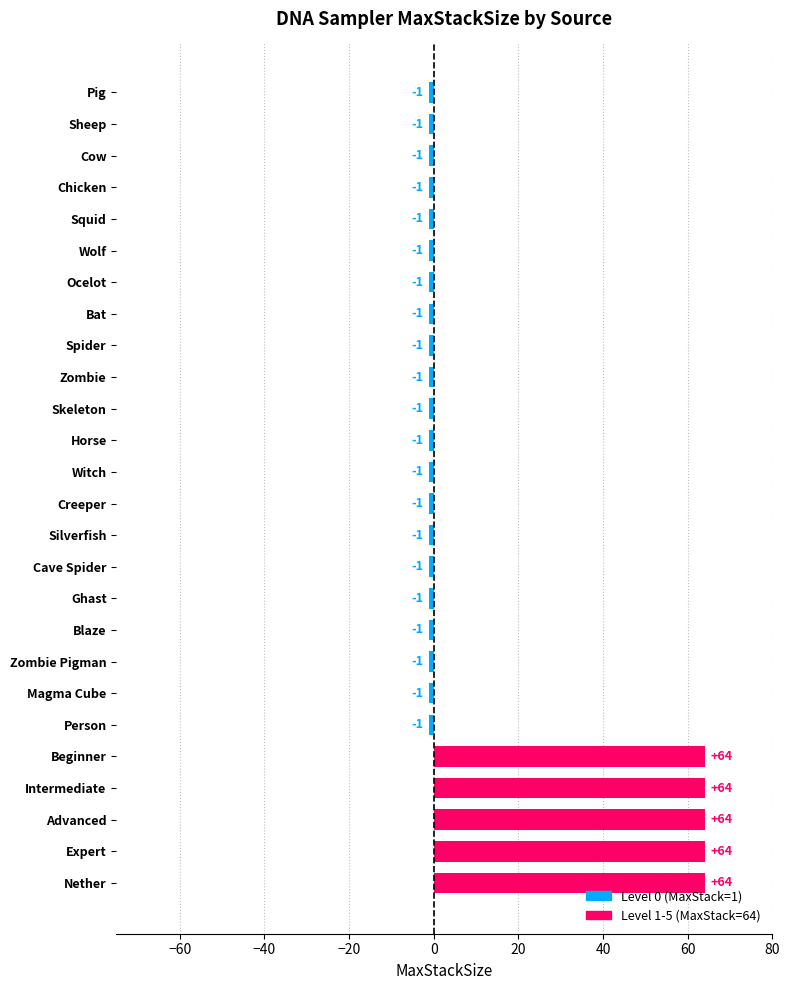

Between Advanced and Horse, which is larger?

Advanced